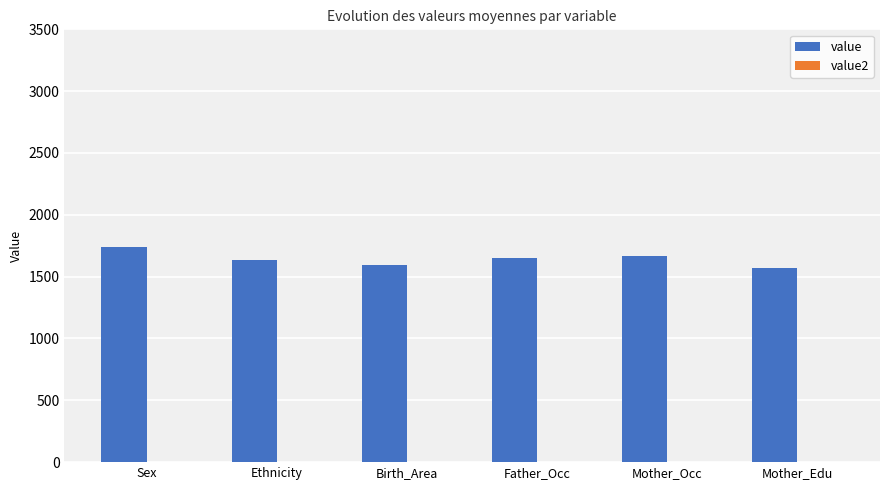

The value series shows 1663.4 at Mother_Occ. True or false?

True